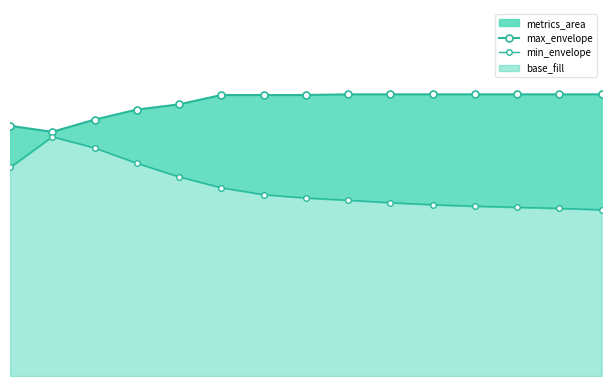

What is the maximum value for min_envelope?

0.7